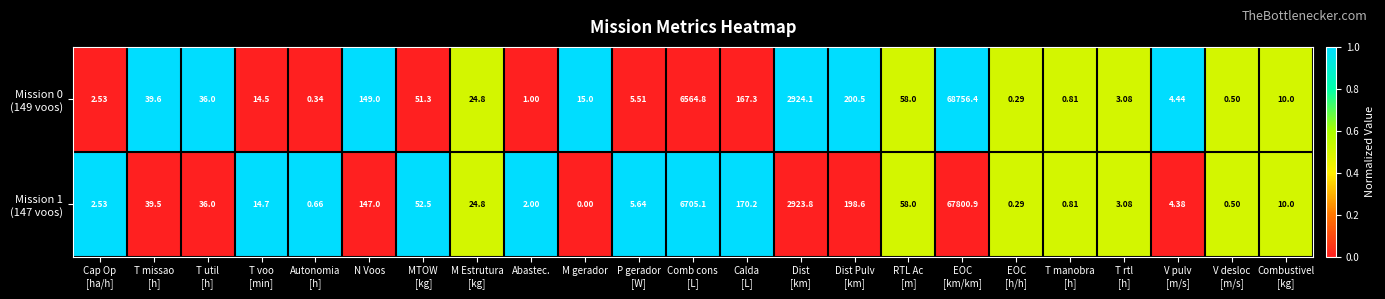

At which category does the chart reach its minimum across all series?

M gerador